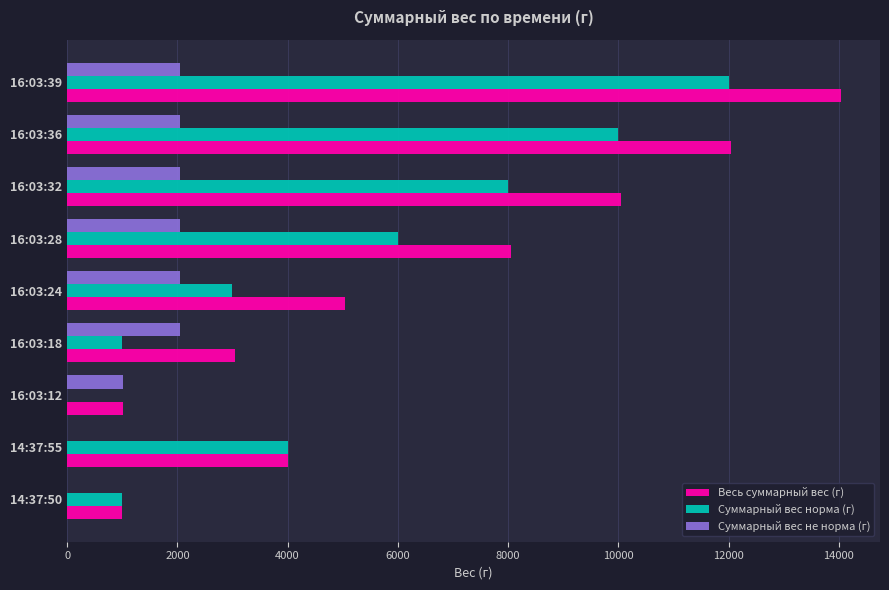

Is the value of Суммарный вес норма (г) at 14:37:55 greater than the value of Суммарный вес не норма (г) at 14:37:55?

Yes